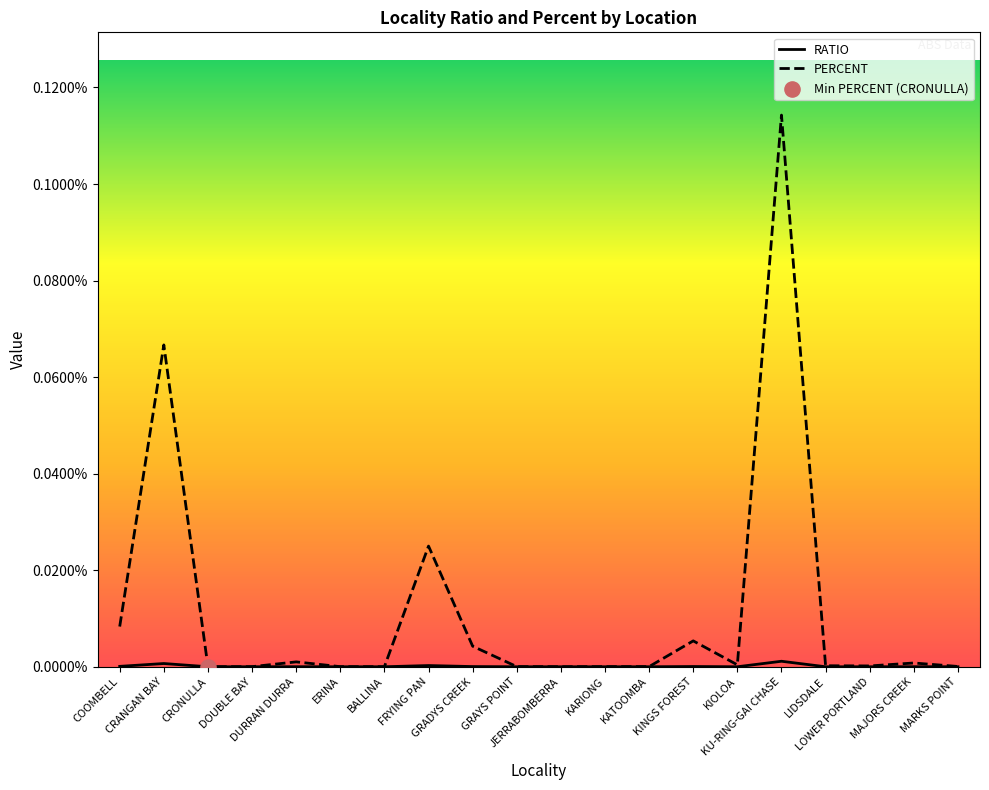

At how many categories does at least one series exceed 0?

20